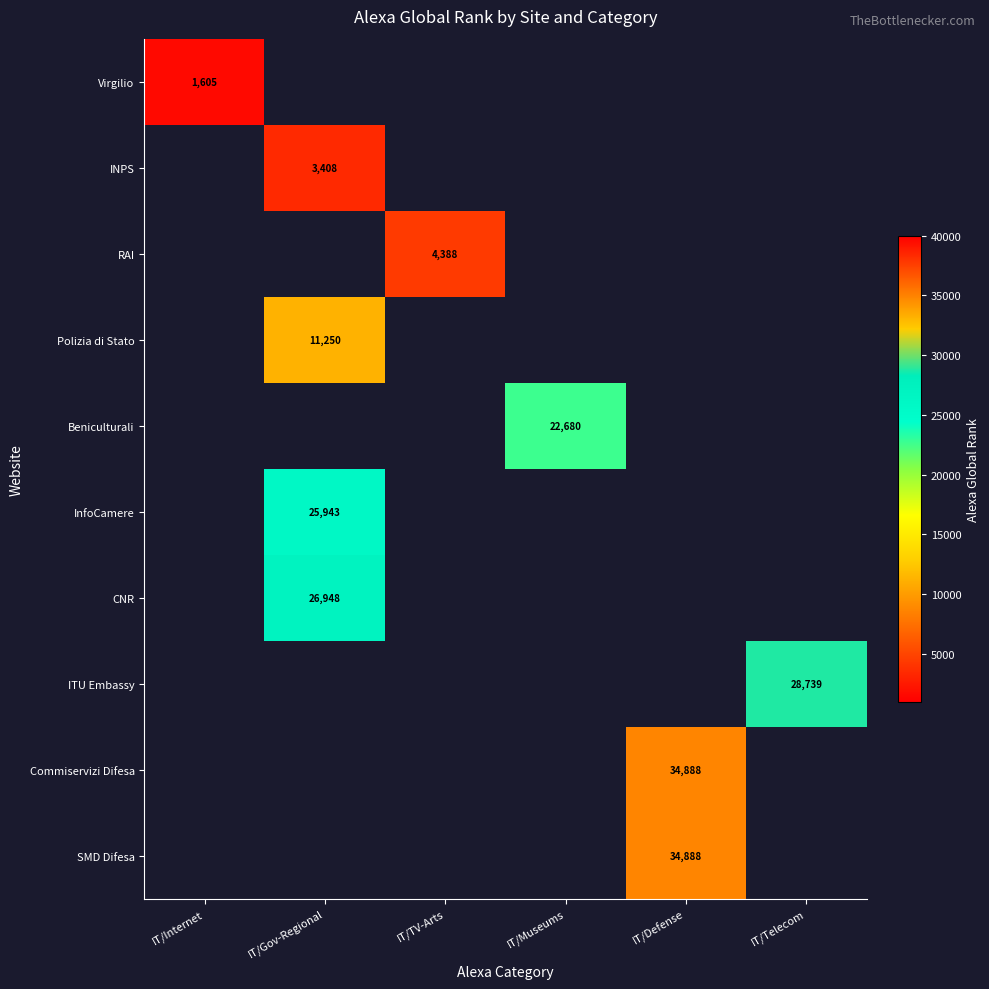

How many data points does each series have?

6